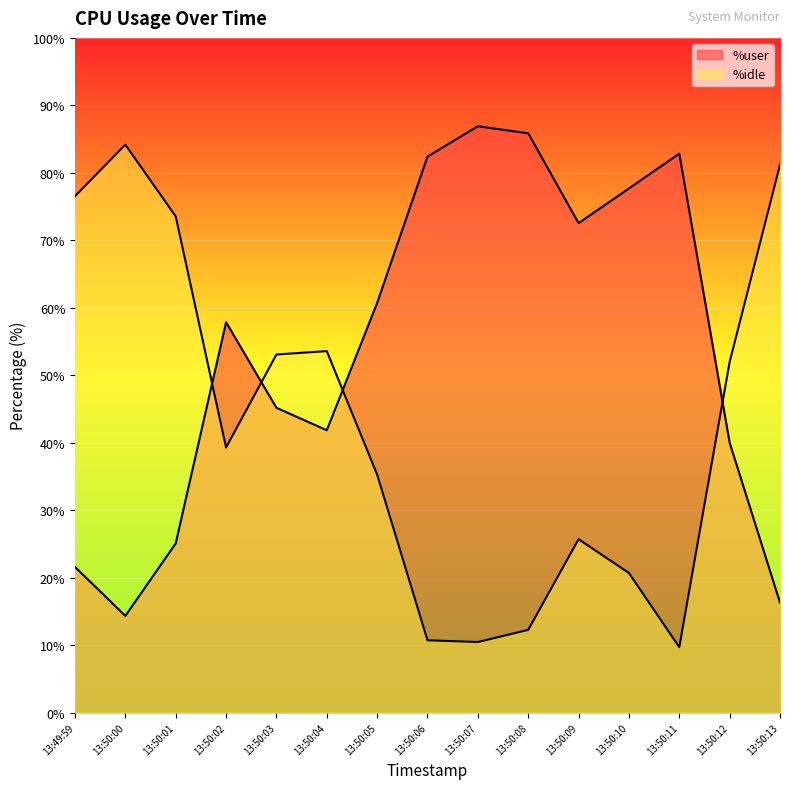

What is the difference between the maximum and minimum values in the %idle series?

74.5